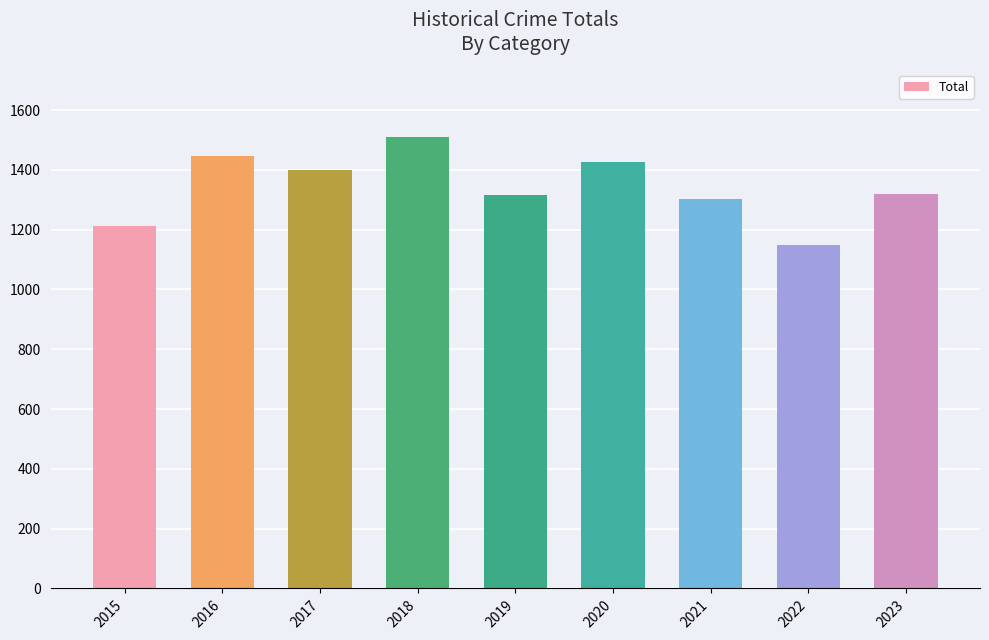

What is the value of the 3rd bar from the left?

1401